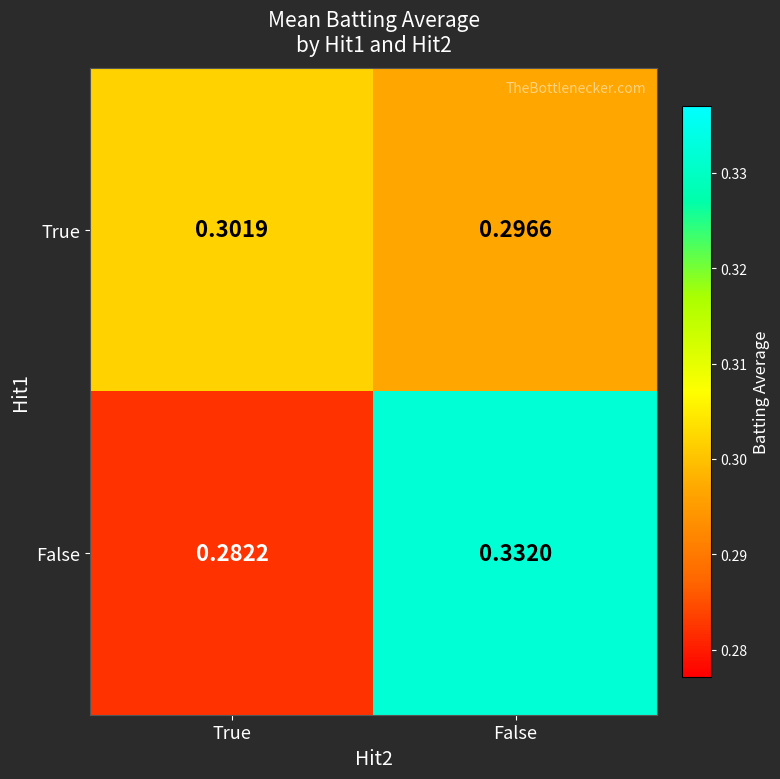

Which series has the largest range (max minus min)?

False